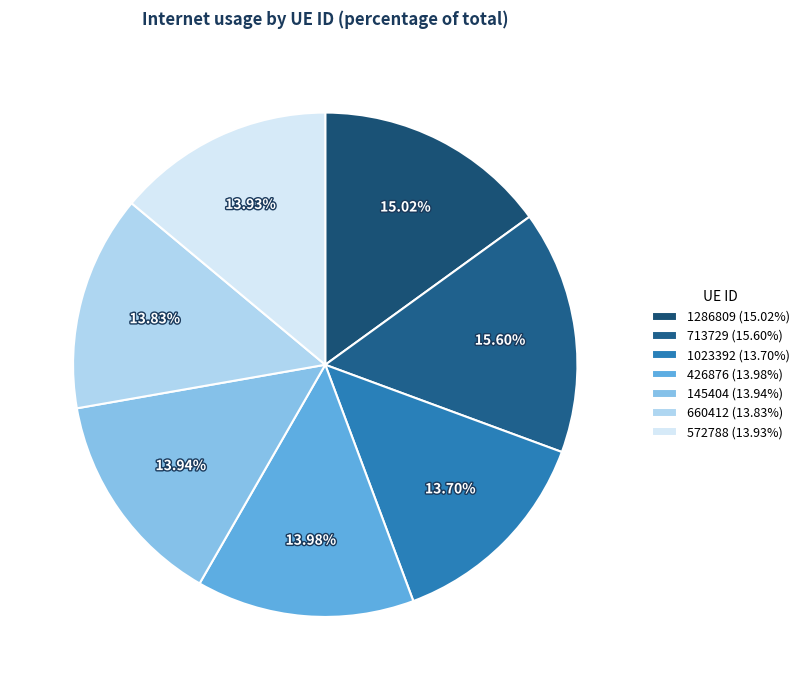

Approximately how many times larger is the value at 1023392 compared to 713729?

0.9